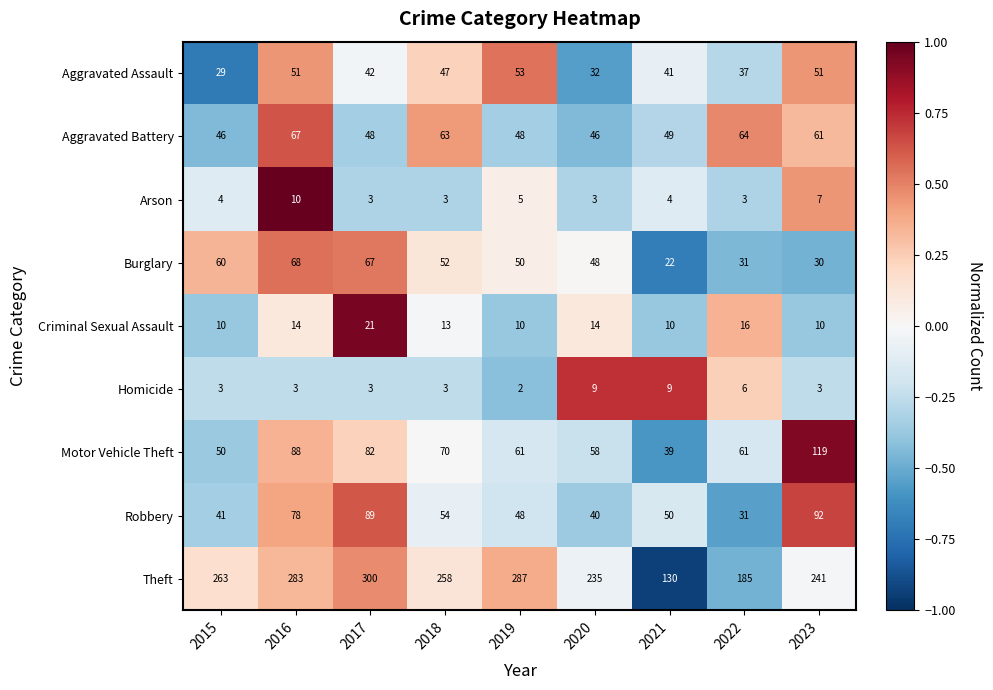

Where does the Criminal Sexual Assault series first go above 13?

2016